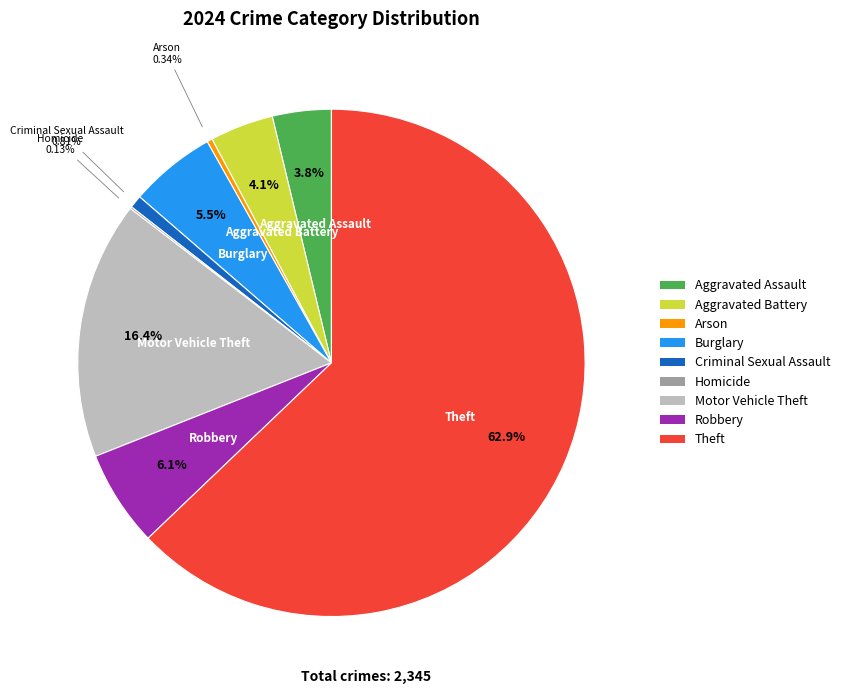

To the nearest percent, what is the average slice percentage?

11%